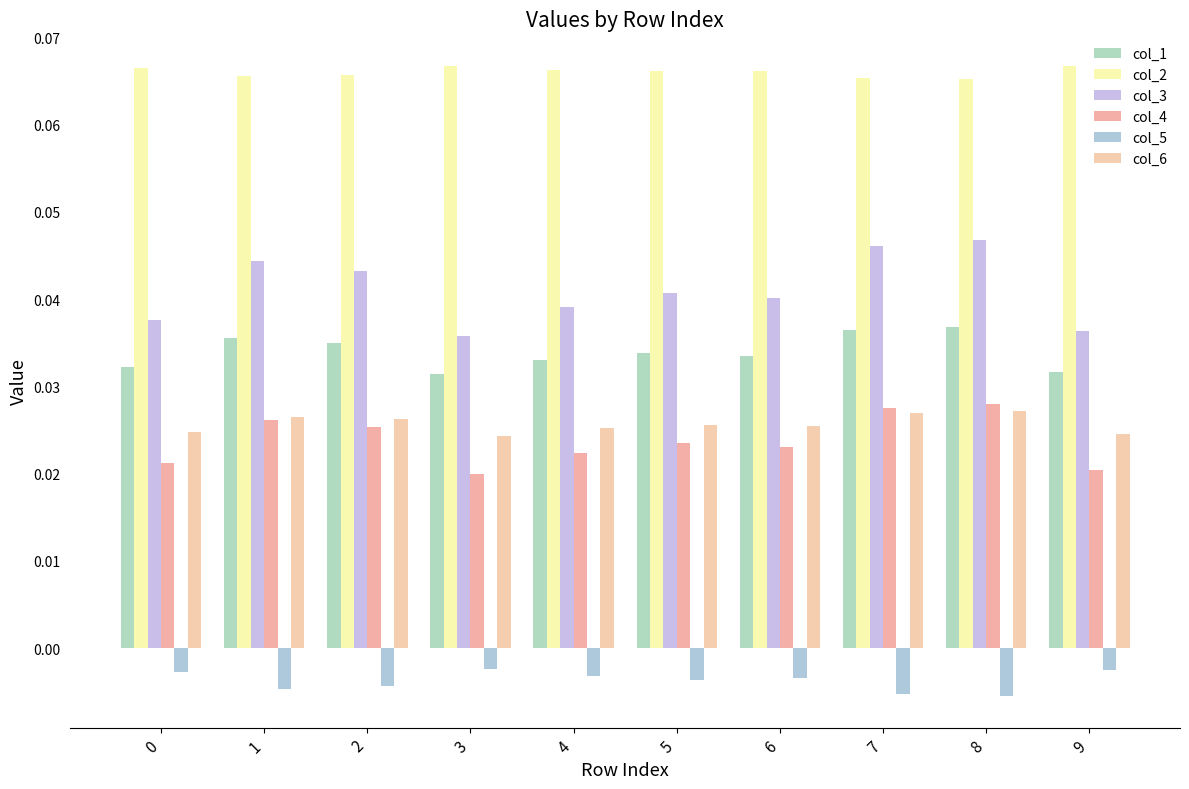

Which label corresponds to the smallest value in the chart?

8